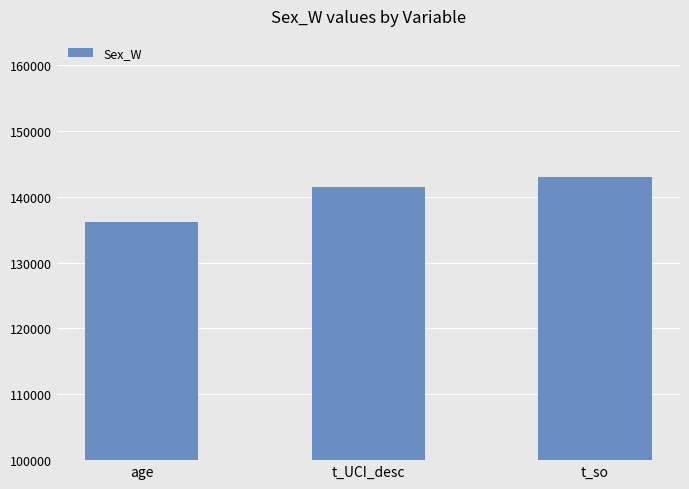

Reading left to right, extract all data points from this chart.

136196.0	141500.5	142985.5